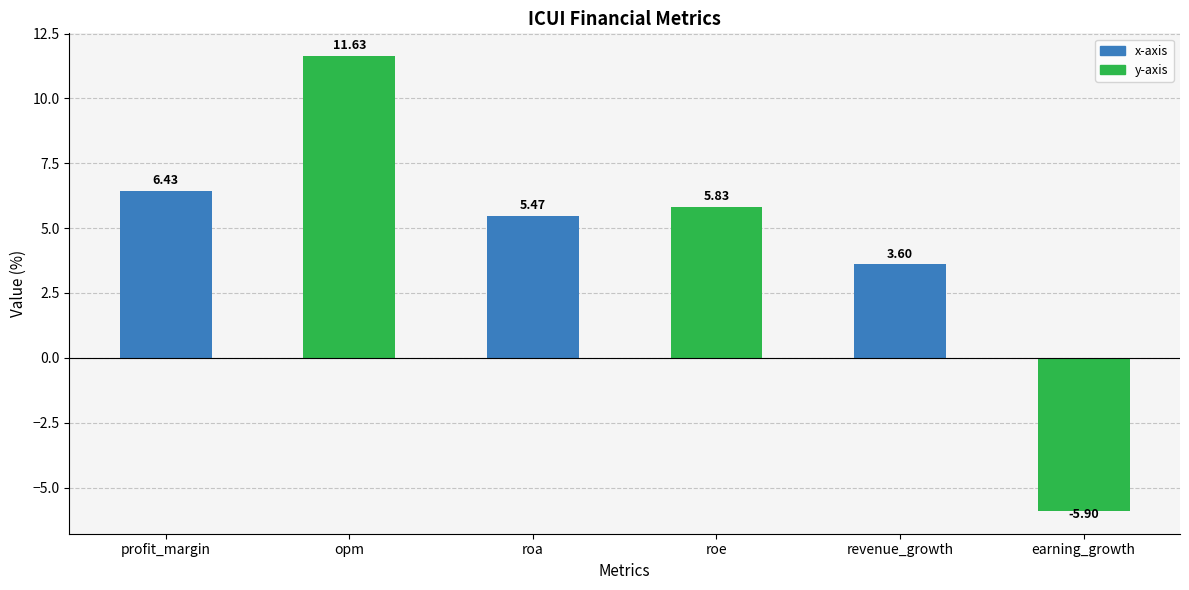

What is the label of the 5th bar from the left?

revenue_growth